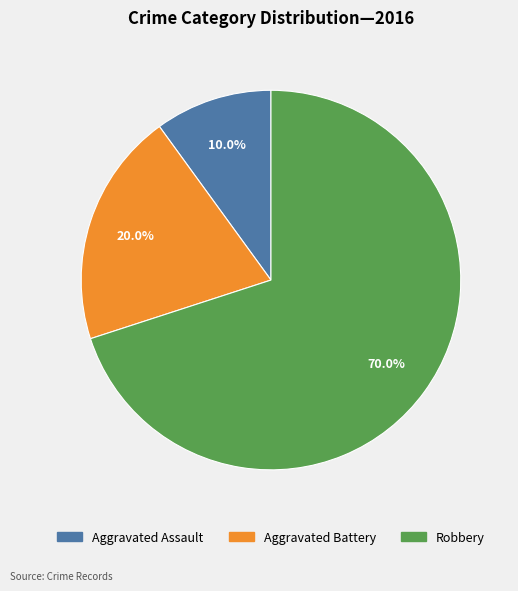

Combined, what portion of the pie is Aggravated Assault and Aggravated Battery?

30.0%